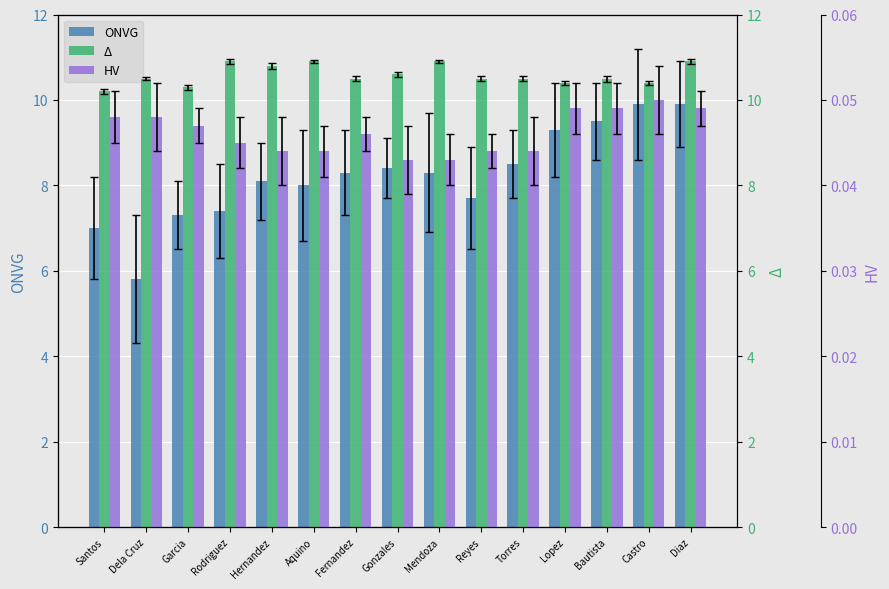

Are the bars horizontal?

No